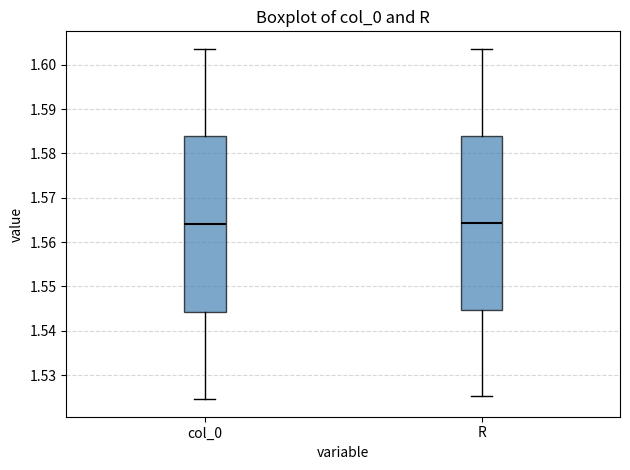

Where is the upper edge of the box for R on the y-axis? The values are not printed on the chart, so give them approximately, as read against the axis.

1.584